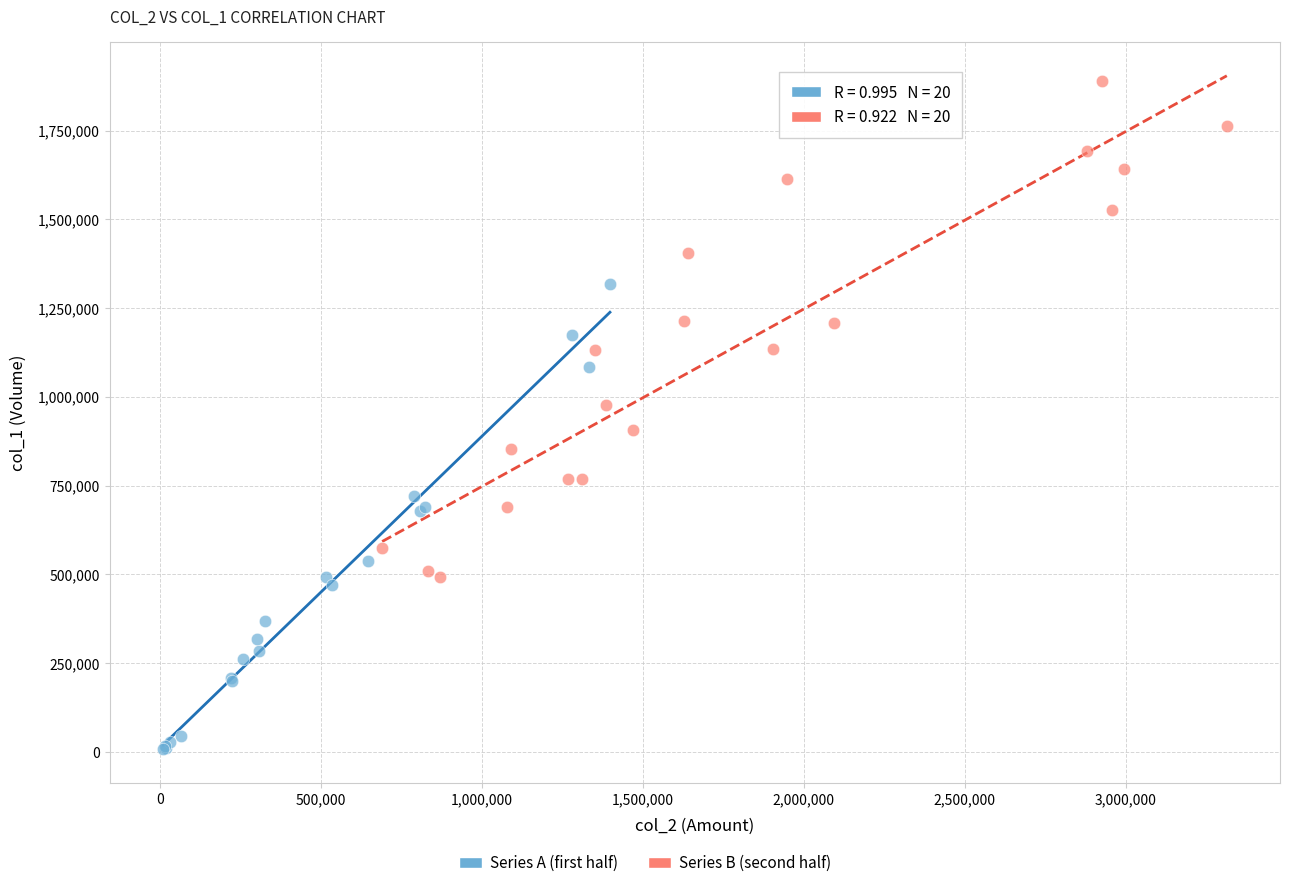

Which series contains the lowest Y value?

Series A (first half)